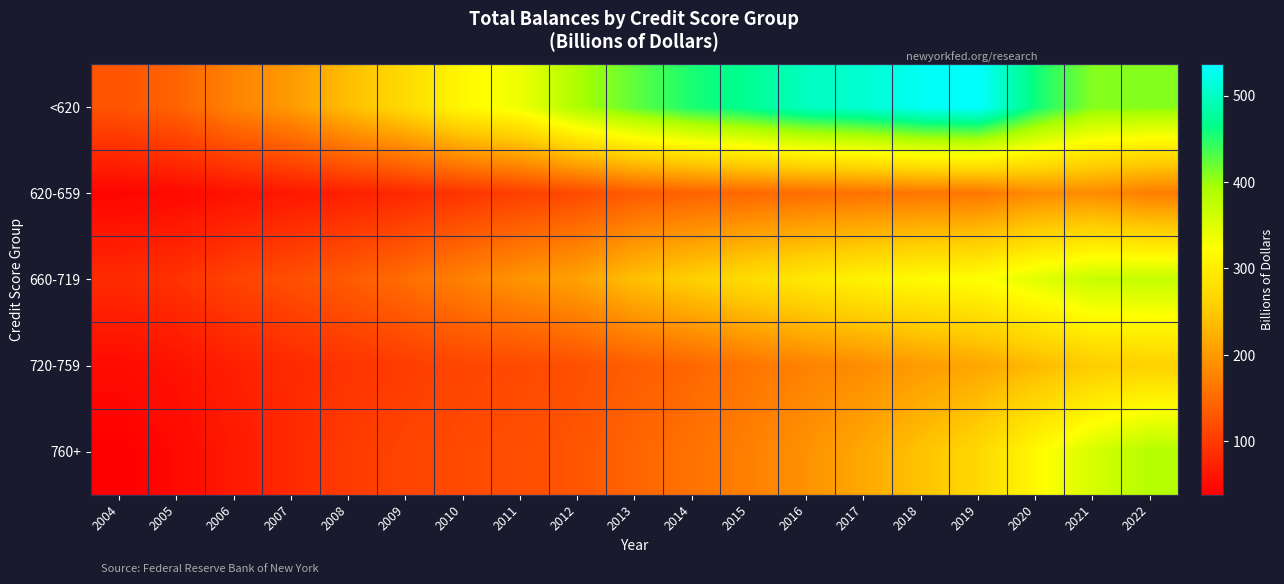

Which series has the largest total across all categories?

<620